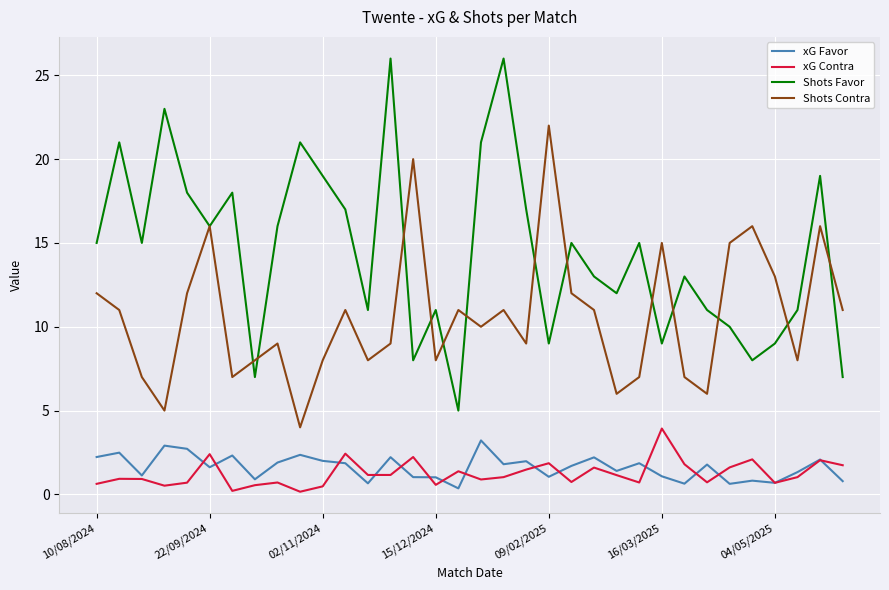

True or false: Shots Favor has more than 0 interior local peaks.

True